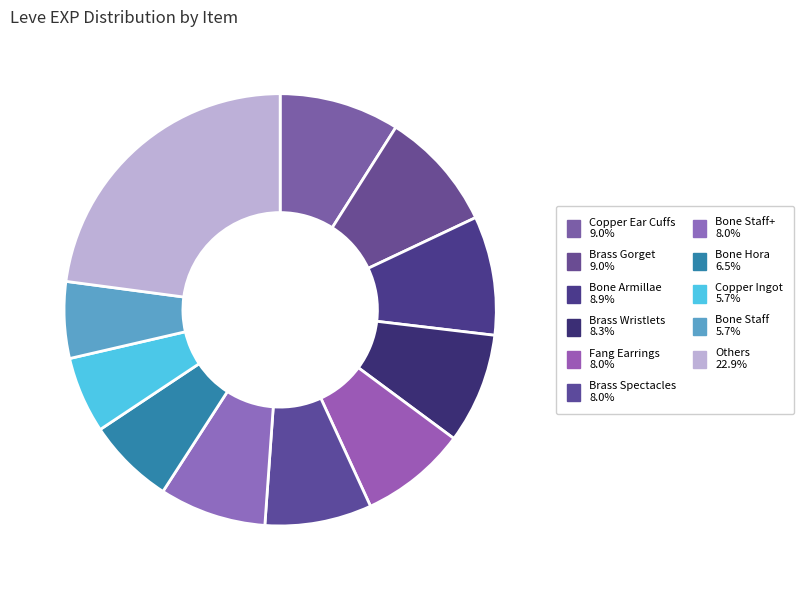

Count the number of slices in the pie.

11